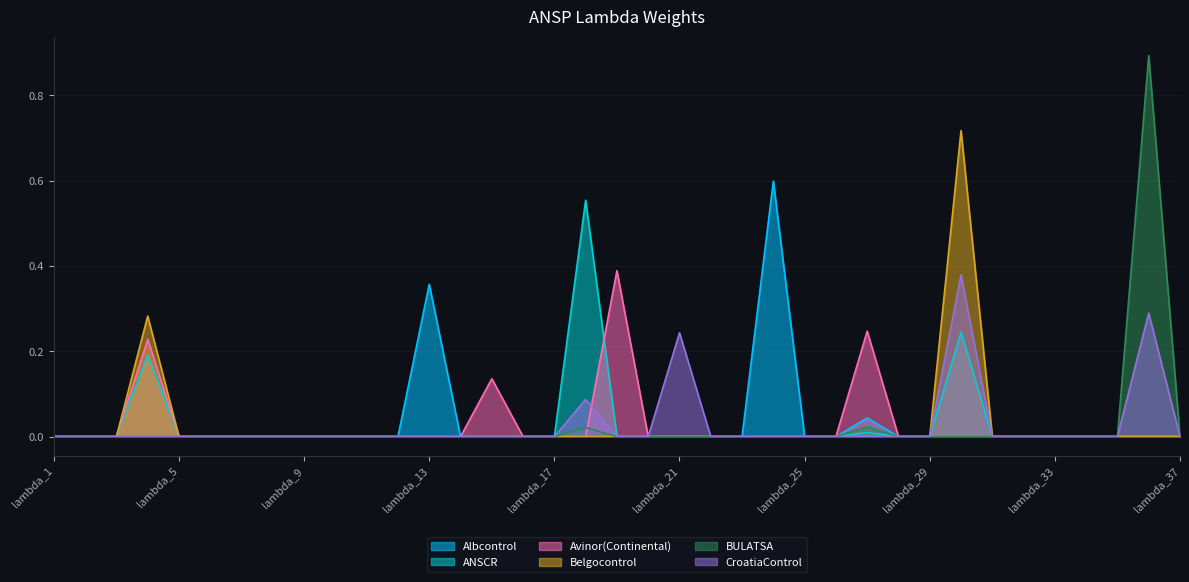

True or false: Avinor(Continental) has a value of 0.1 at lambda_24.

False